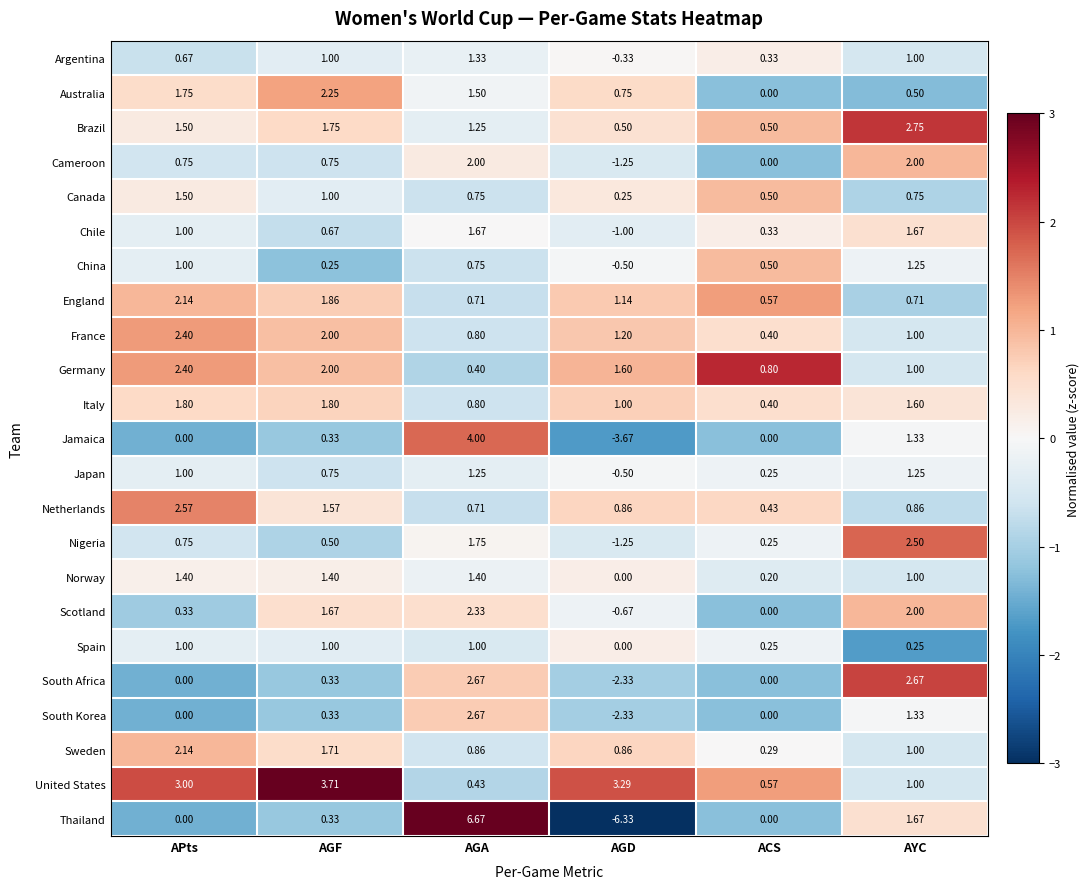

At which category is the sum across all series the highest?

AGA